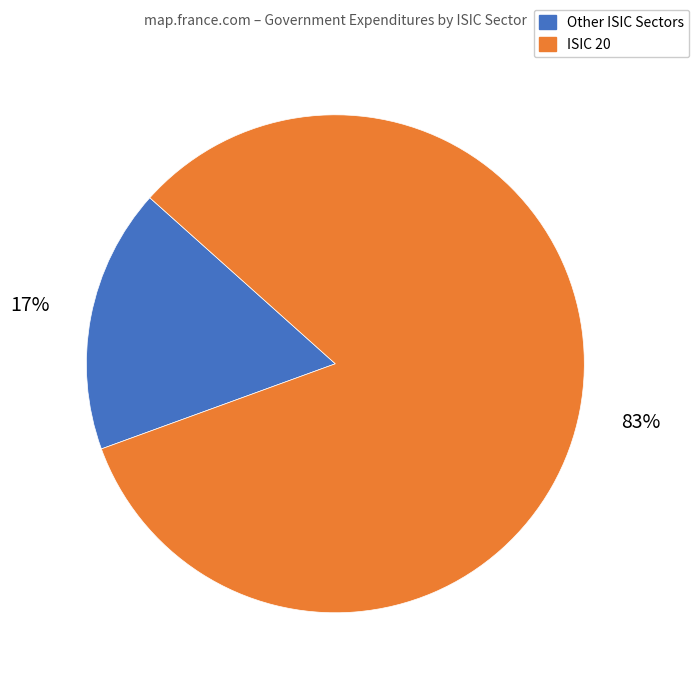

To the nearest percent, what is the difference between the largest and smallest slice percentages?

66%